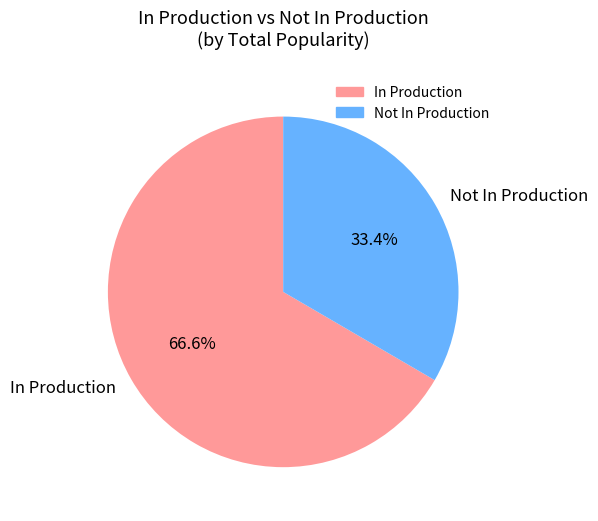

Does any single category account for the majority?

Yes